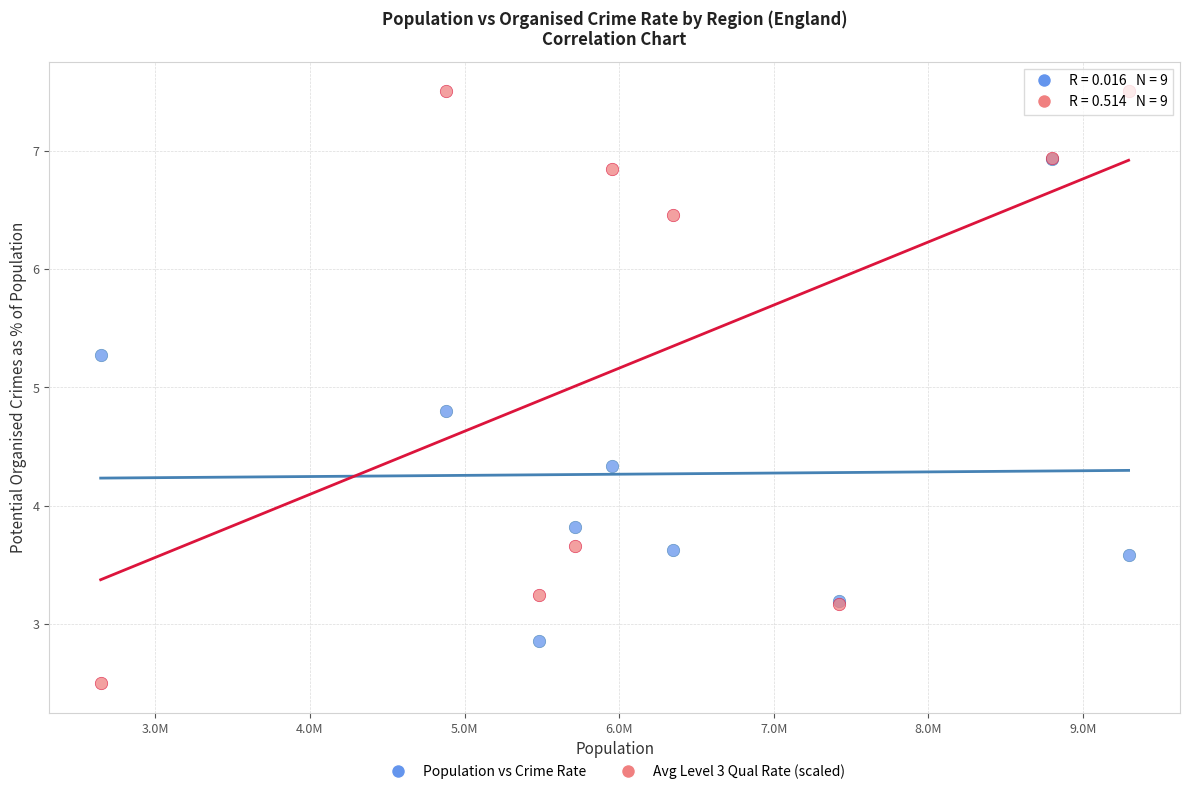

Which series reaches the maximum Y coordinate?

Avg Level 3 Qual Rate (scaled)